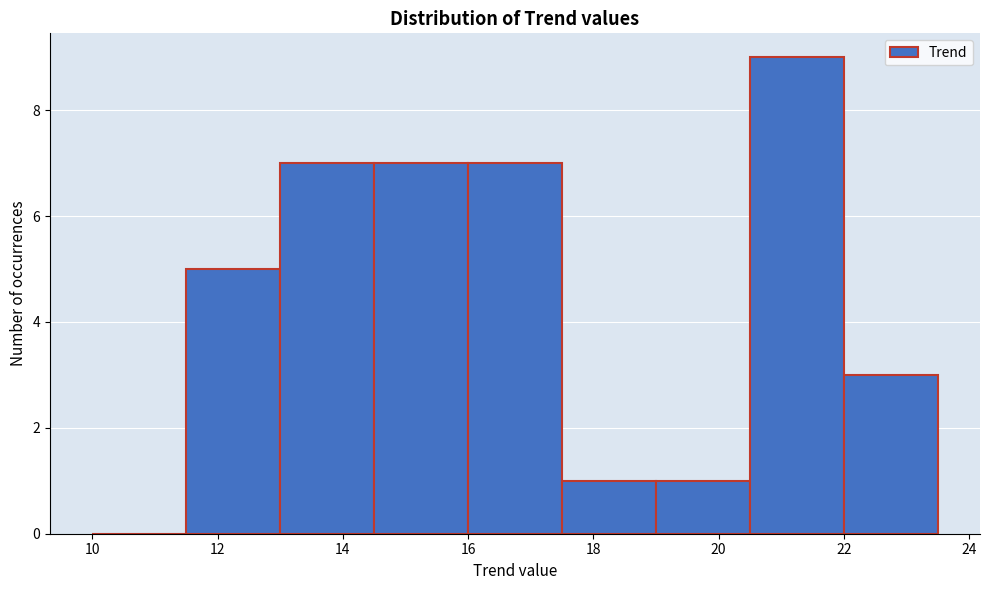

Over which range of the x-axis is the bar tallest?

20.5 to 22.0